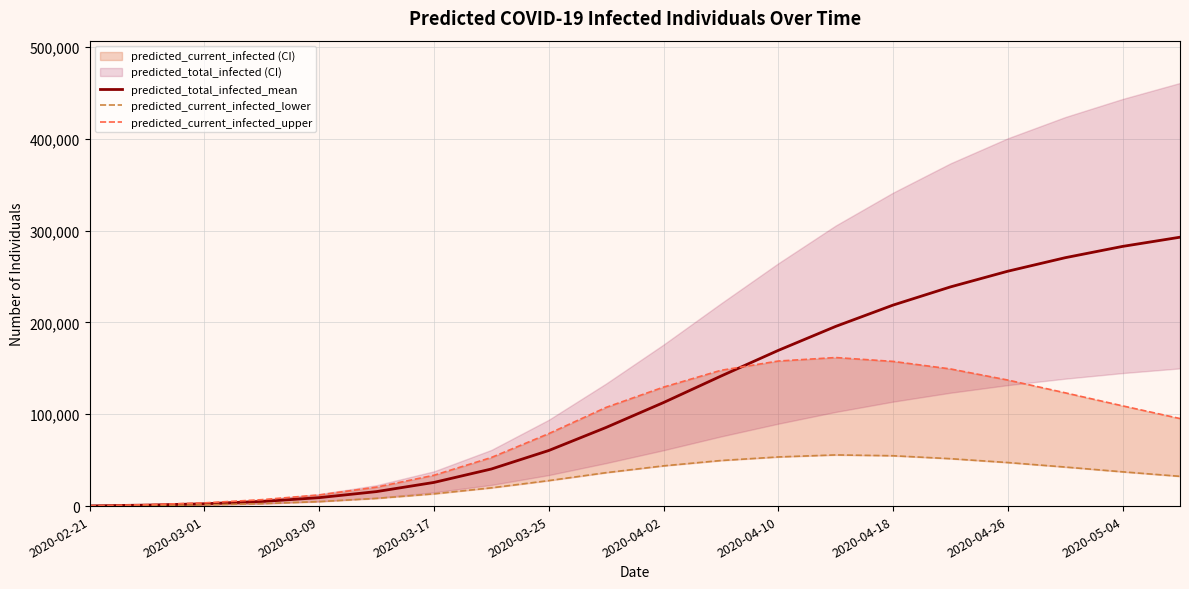

Which series has the largest total across all categories?

predicted_total_infected_mean